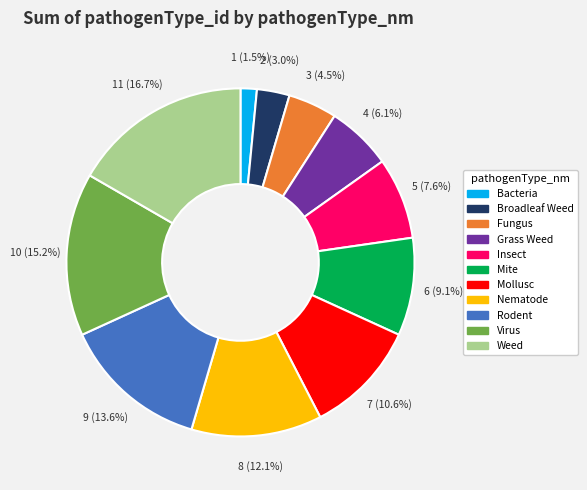

To the nearest percent, what is the difference between the Grass Weed and Broadleaf Weed slice percentages?

3%